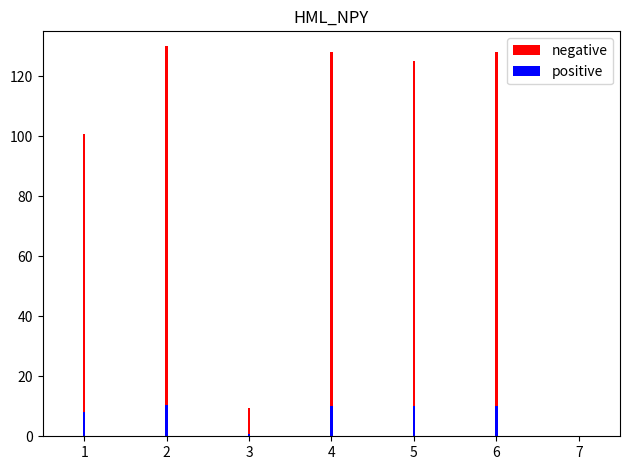

Count the number of data series in this chart.

2